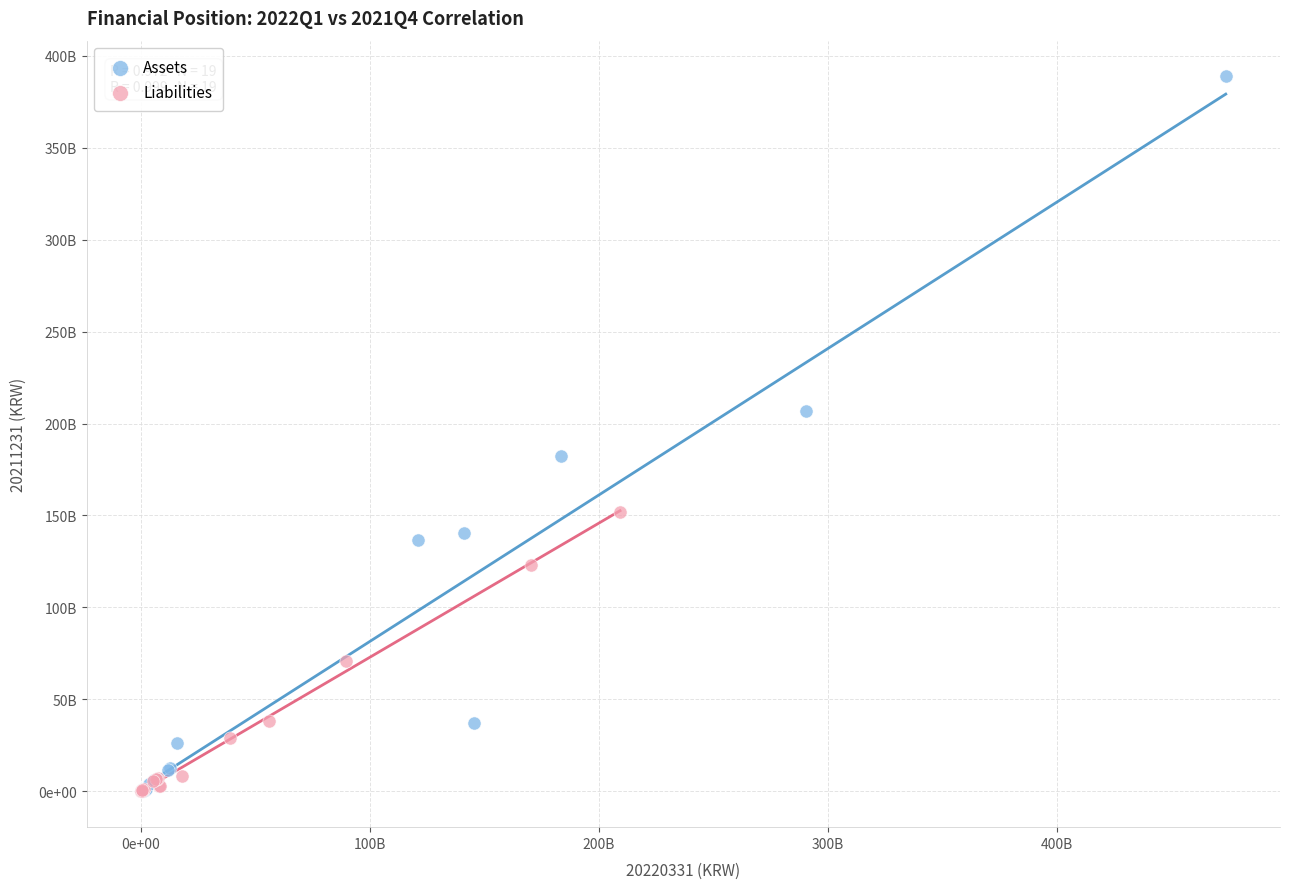

Which series has the widest spread of Y values?

Assets